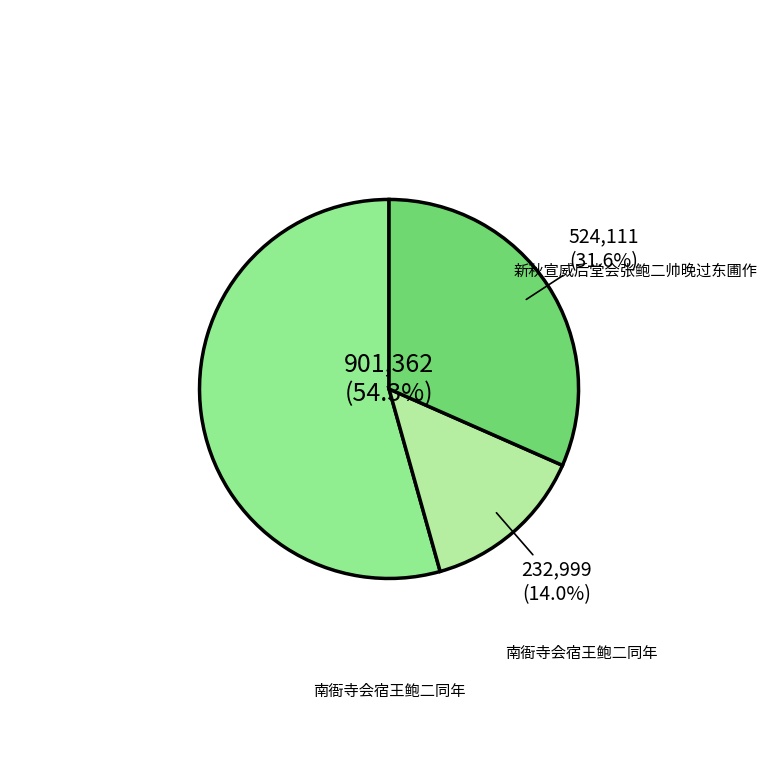

Does any single category account for the majority?

Yes